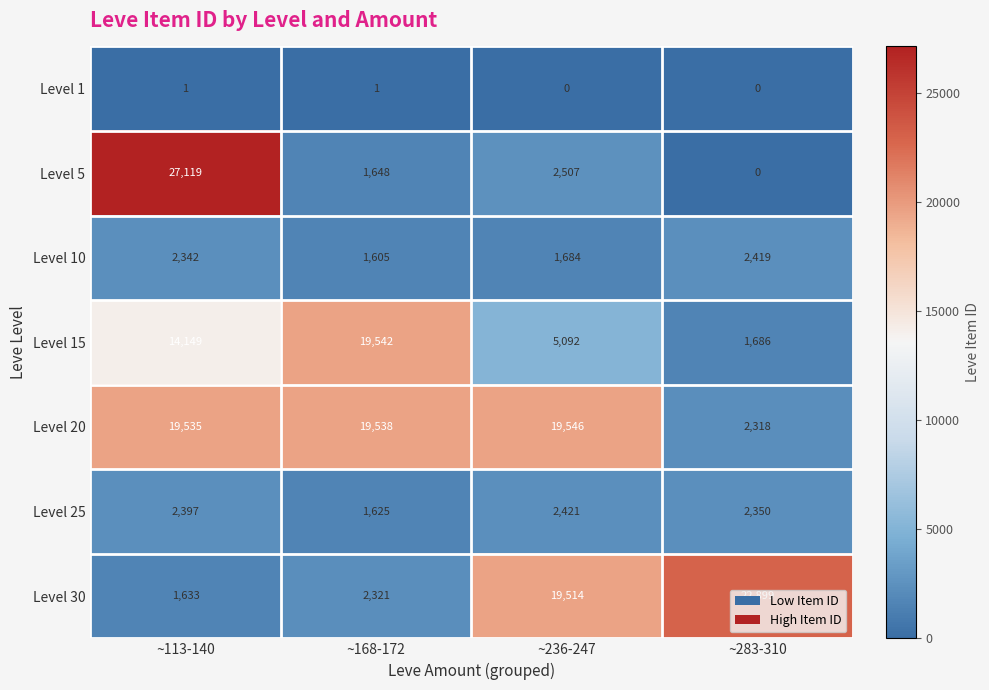

What is the total value across all series at ~236-247?

50764